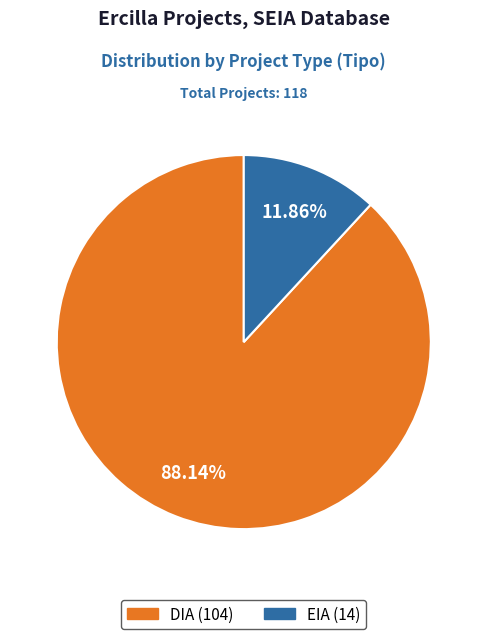

Between EIA and DIA, which is larger?

DIA